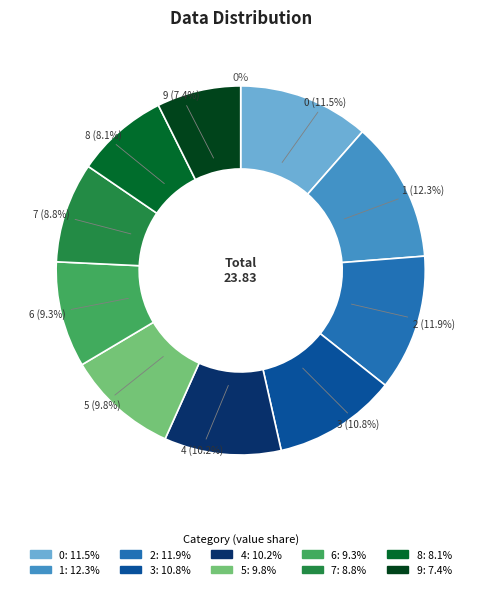

Does 4 represent more than half of the total?

No